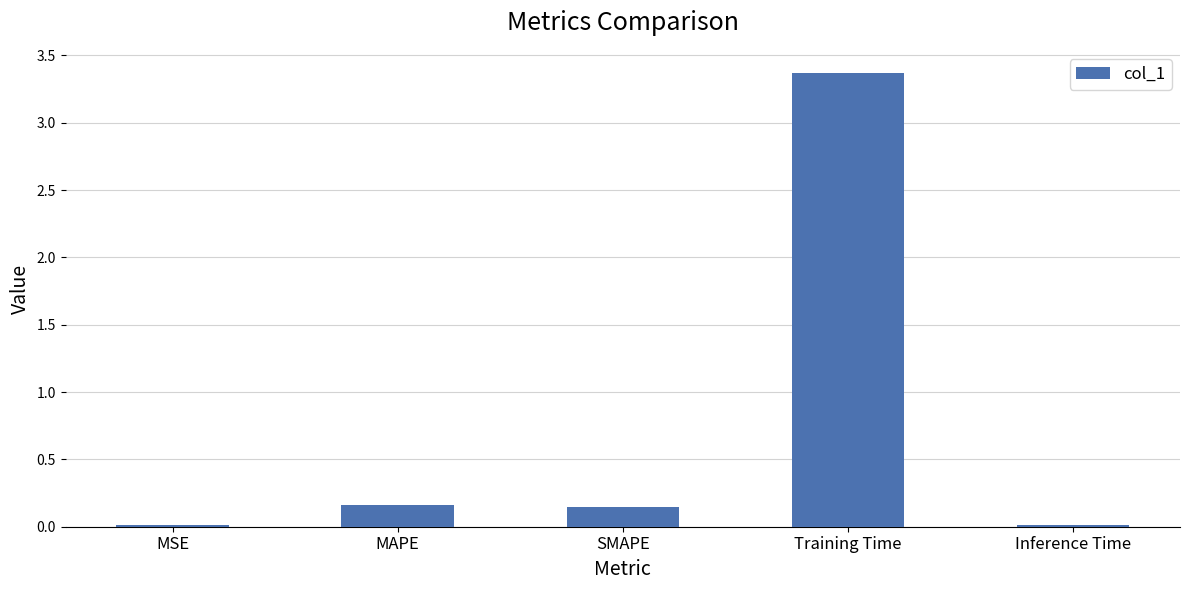

What is the sum of all values?

3.7